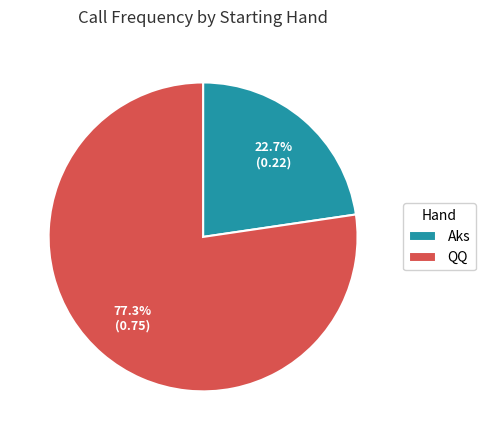

How many segments does this pie chart have?

2